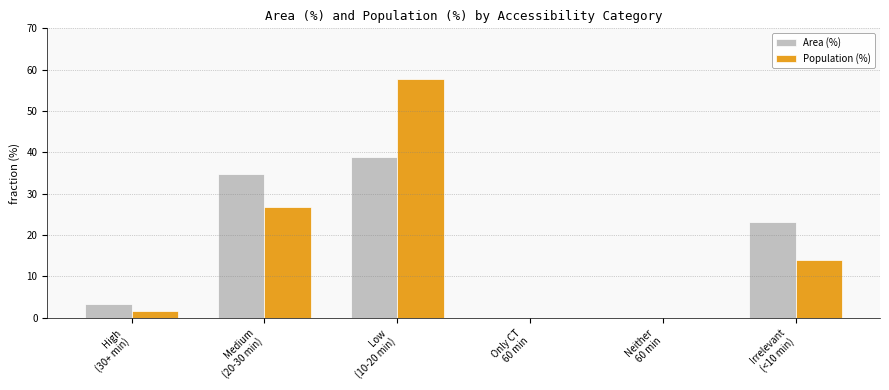

Which series has the widest spread of values?

Population (%)